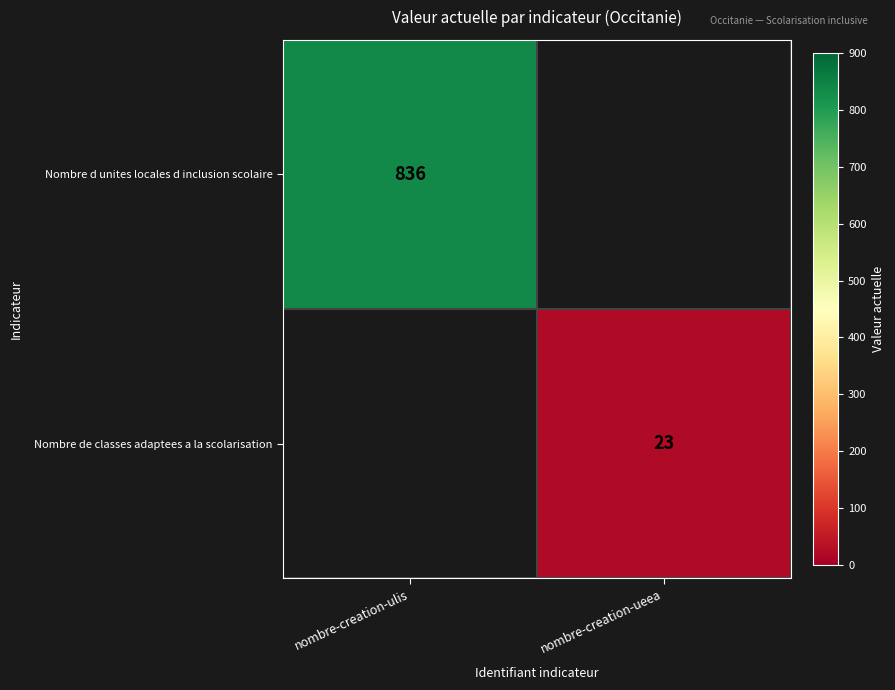

Is the value of Nombre de classes adaptees a la scolarisation at nombre-creation-ueea greater than the value of Nombre d unites locales d inclusion scolaire at nombre-creation-ulis?

No